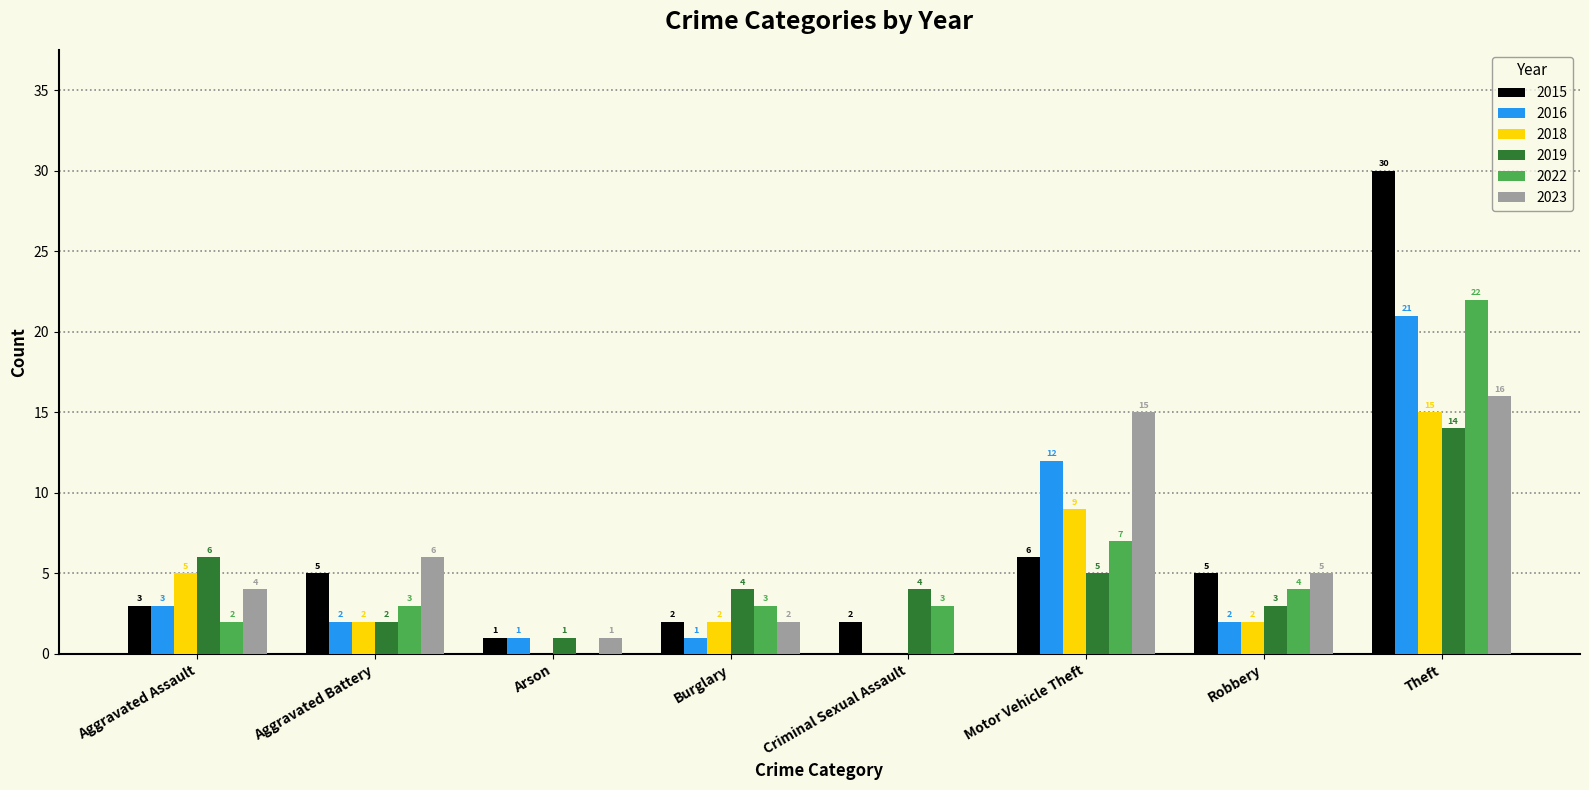

Reading right to left, what are all the values shown in this chart?

2015: Theft=30	Robbery=5	Motor Vehicle Theft=6	Criminal Sexual Assault=2	Burglary=2	Arson=1	Aggravated Battery=5	Aggravated Assault=3
2016: Theft=21	Robbery=2	Motor Vehicle Theft=12	Criminal Sexual Assault=0	Burglary=1	Arson=1	Aggravated Battery=2	Aggravated Assault=3
2018: Theft=15	Robbery=2	Motor Vehicle Theft=9	Criminal Sexual Assault=0	Burglary=2	Arson=0	Aggravated Battery=2	Aggravated Assault=5
2019: Theft=14	Robbery=3	Motor Vehicle Theft=5	Criminal Sexual Assault=4	Burglary=4	Arson=1	Aggravated Battery=2	Aggravated Assault=6
2022: Theft=22	Robbery=4	Motor Vehicle Theft=7	Criminal Sexual Assault=3	Burglary=3	Arson=0	Aggravated Battery=3	Aggravated Assault=2
2023: Theft=16	Robbery=5	Motor Vehicle Theft=15	Criminal Sexual Assault=0	Burglary=2	Arson=1	Aggravated Battery=6	Aggravated Assault=4